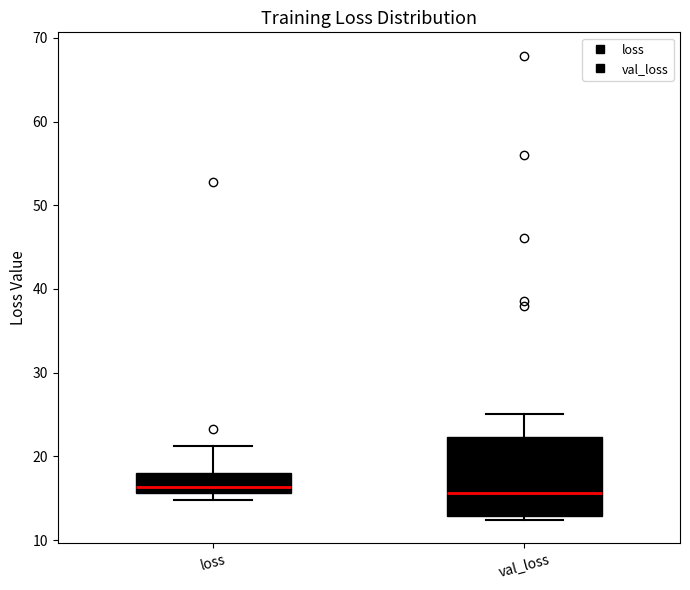

Reading left to right, read every box against the y-axis: the position of its median line, the range the box covers, and the ends of its whiskers. The values are not printed on the chart, so give them approximately, as read against the axis.

loss: median 16 (just above the box's lower edge), box 16 to 18, whiskers 15 to 21
val_loss: median 16, box 13 to 22, whiskers 12 to 25